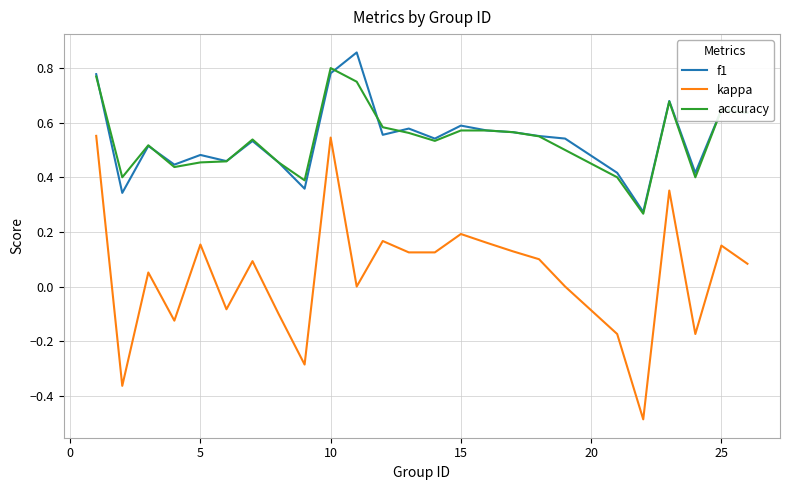

Which series has the largest range (max minus min)?

kappa